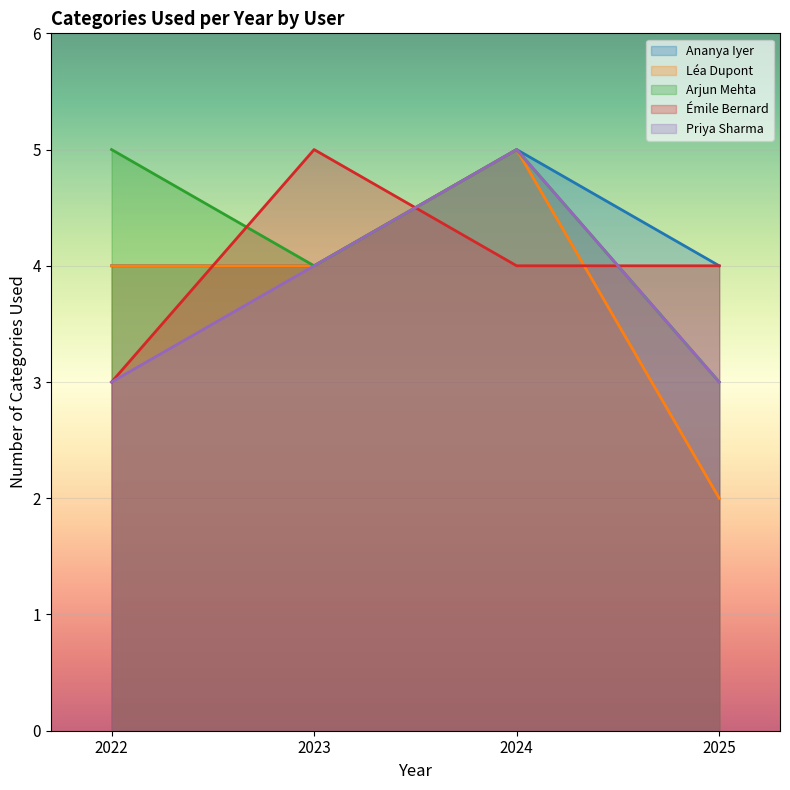

Between 2023 and 2024, which series saw the biggest shift?

Ananya Iyer